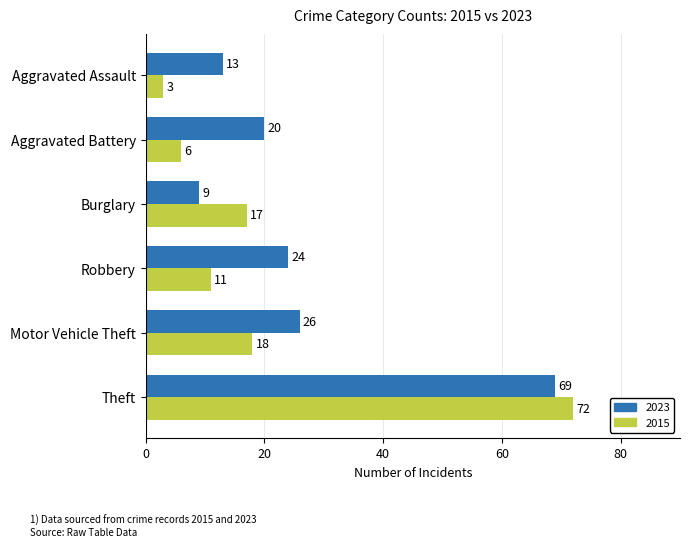

At which label is 2015 closest to 37?

Motor Vehicle Theft